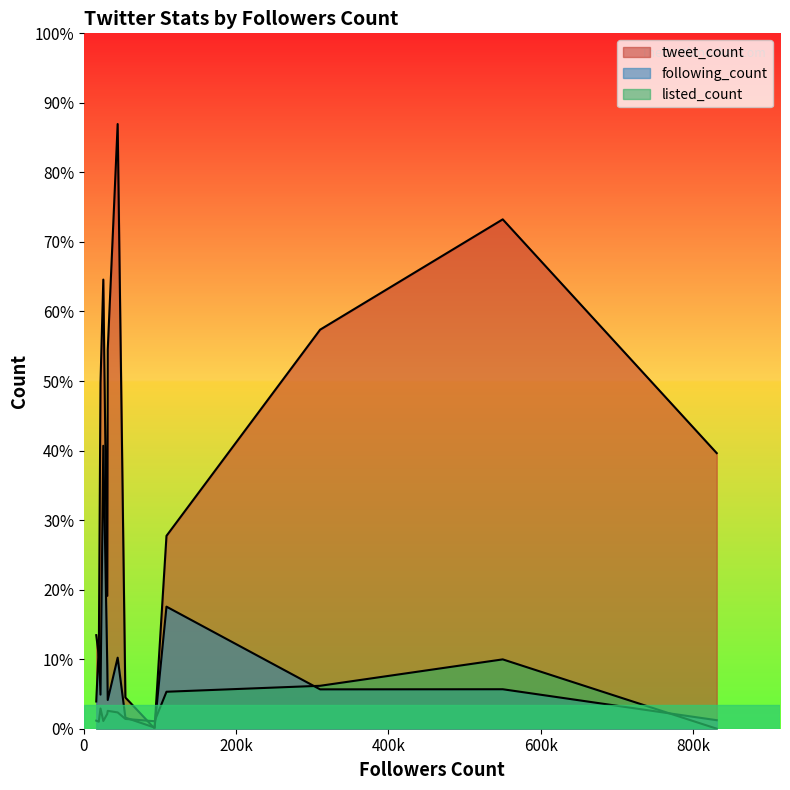

Rank the series by their maximum value, from lowest to highest.

listed_count, following_count, tweet_count